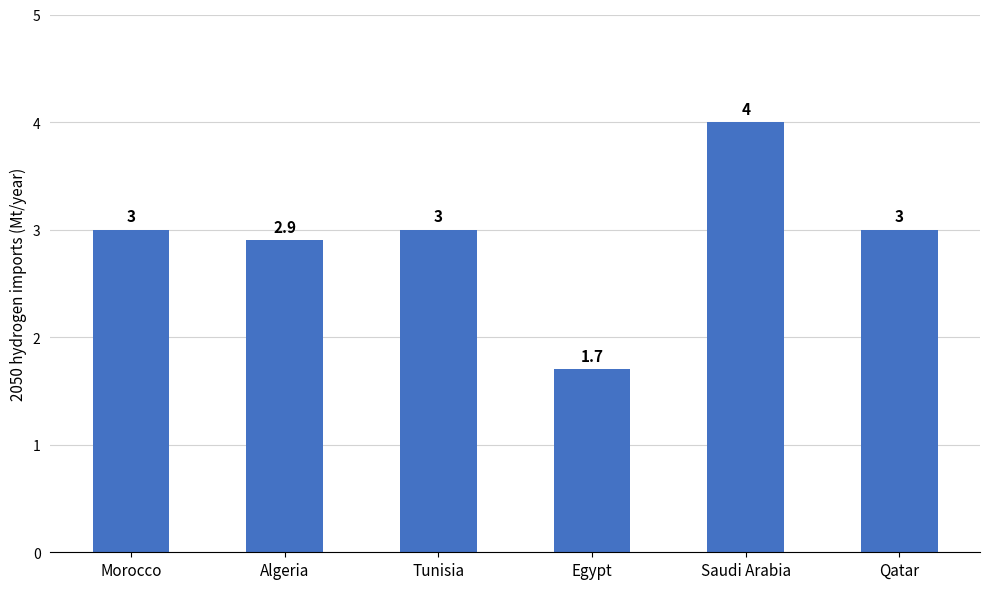

What is the average value?

2.9